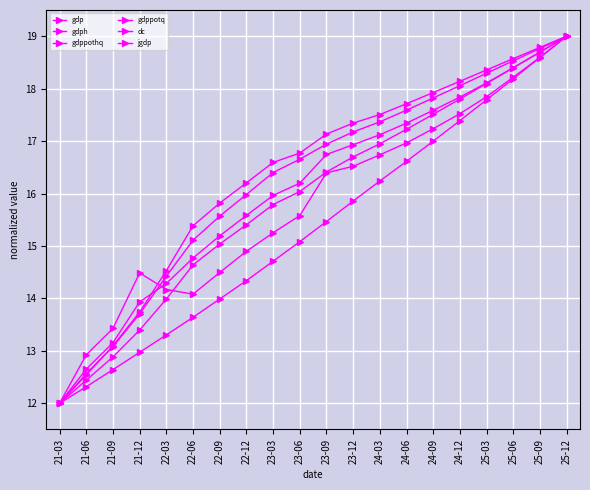

Reading right to left, what are all the values shown in this chart?

gdp: 19.0	18.7	18.4	18.1	17.8	17.6	17.3	17.1	16.9	16.7	16.2	16.0	15.6	15.2	14.8	14.3	13.9	13.2	12.7	12.0
gdph: 19.0	18.6	18.2	17.8	17.5	17.2	17.0	16.7	16.5	16.4	15.6	15.3	14.9	14.5	14.1	14.2	14.5	13.4	12.9	12.0
gdppothq: 19.0	18.6	18.2	17.8	17.4	17.0	16.6	16.2	15.9	15.5	15.1	14.7	14.3	14.0	13.6	13.3	13.0	12.6	12.3	12.0
gdppotq: 19.0	18.7	18.4	18.1	17.8	17.5	17.2	16.9	16.7	16.4	16.0	15.8	15.4	15.0	14.6	14.0	13.4	12.9	12.4	12.0
dc: 19.0	18.8	18.5	18.3	18.1	17.8	17.6	17.4	17.2	16.9	16.7	16.4	16.0	15.6	15.1	14.4	13.7	13.1	12.6	12.0
jgdp: 19.0	18.8	18.6	18.4	18.1	17.9	17.7	17.5	17.3	17.1	16.8	16.6	16.2	15.8	15.4	14.5	13.7	13.1	12.5	12.0